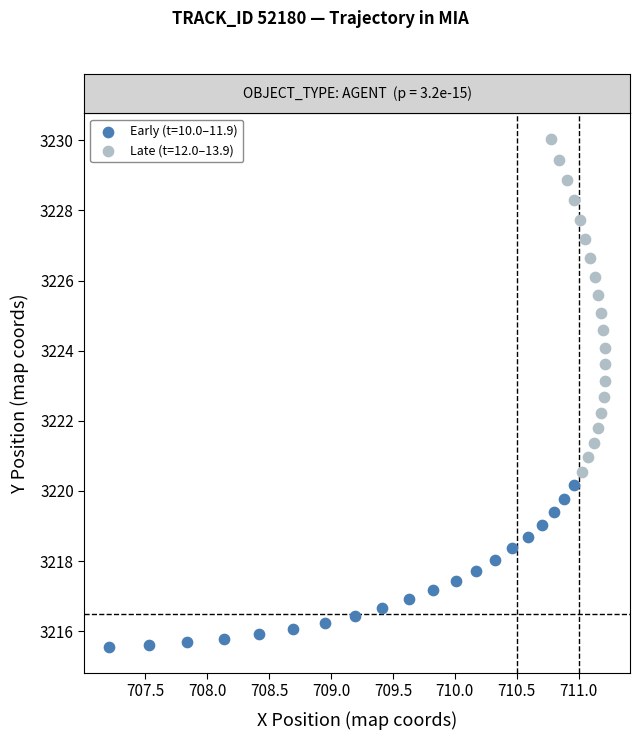

Which series reaches the maximum Y coordinate?

Late (t=12.0–13.9)